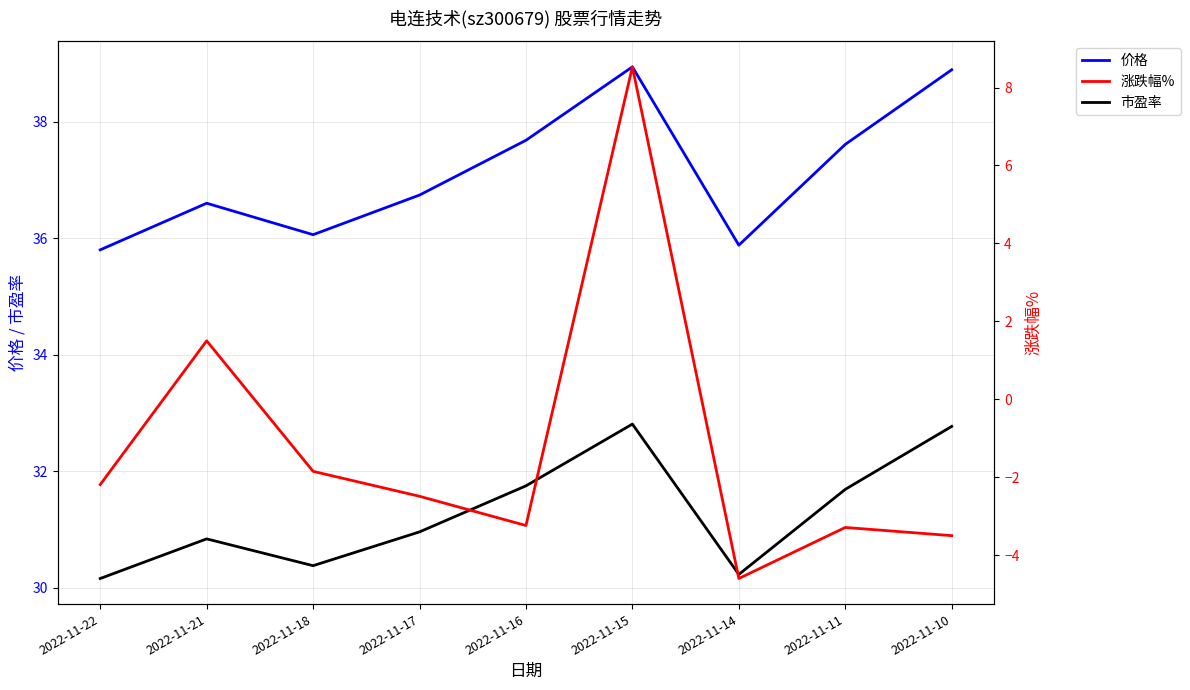

Which category has the highest value across all series?

2022-11-15